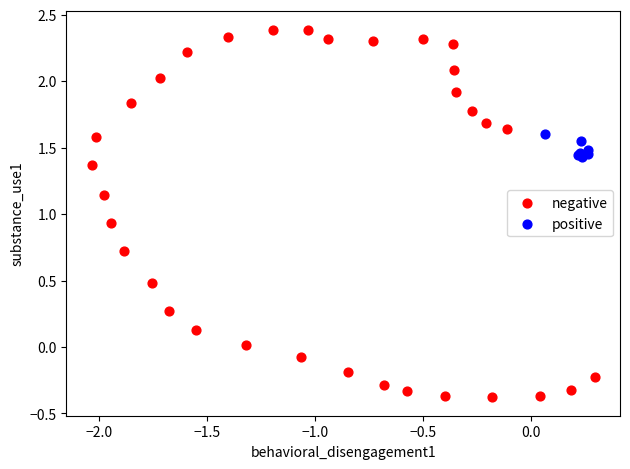

Which series has the largest Y range (max minus min)?

negative